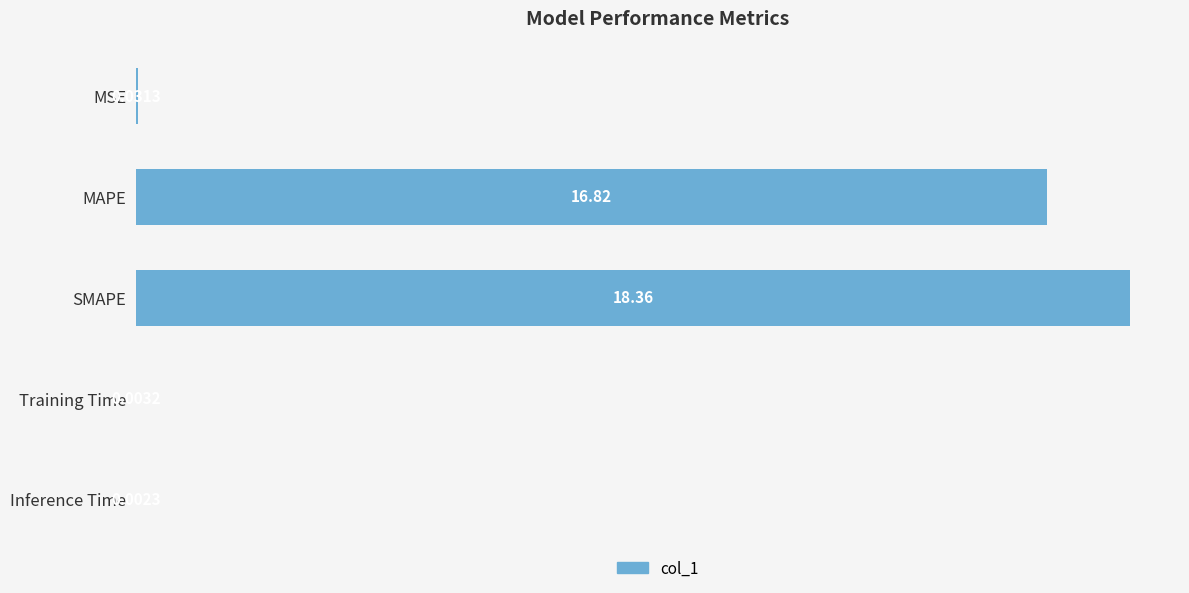

Between MSE and Inference Time, which is larger?

MSE